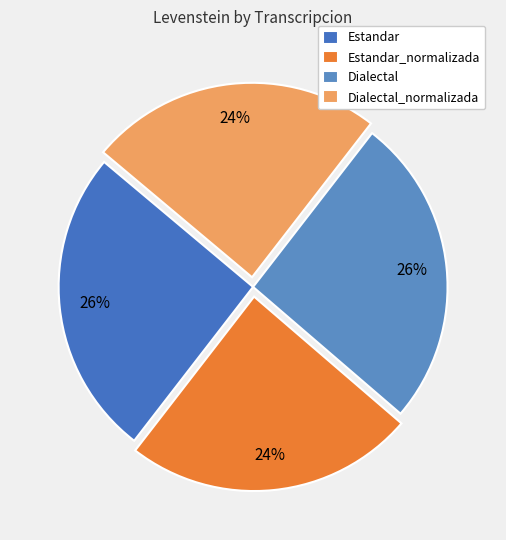

Count the number of slices in the pie.

4